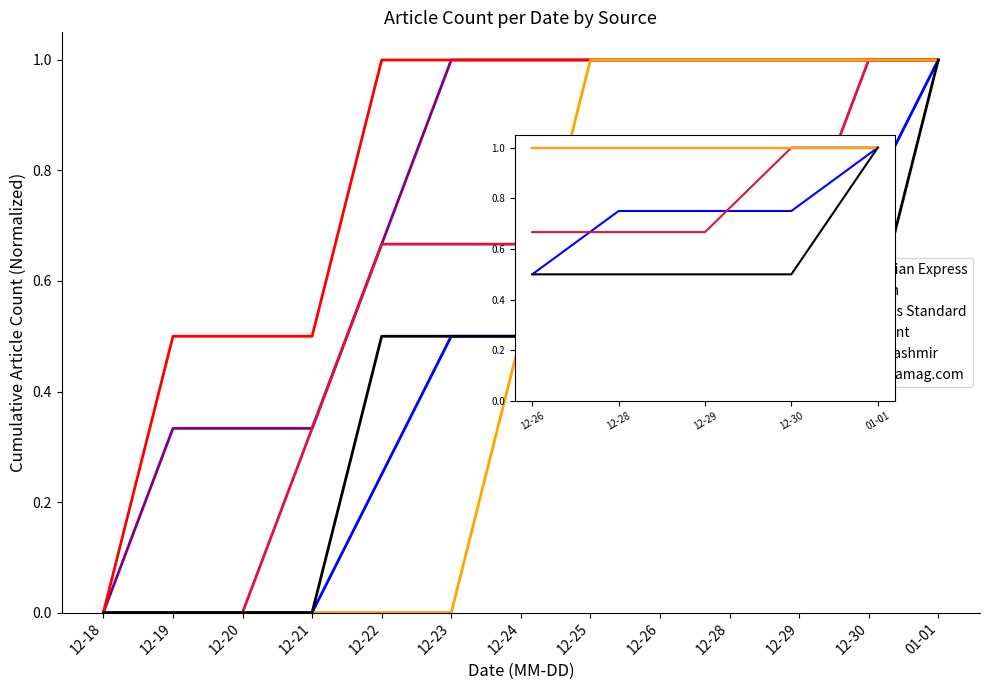

True or false: swarajyamag.com and RisingKashmir cross at least once.

False